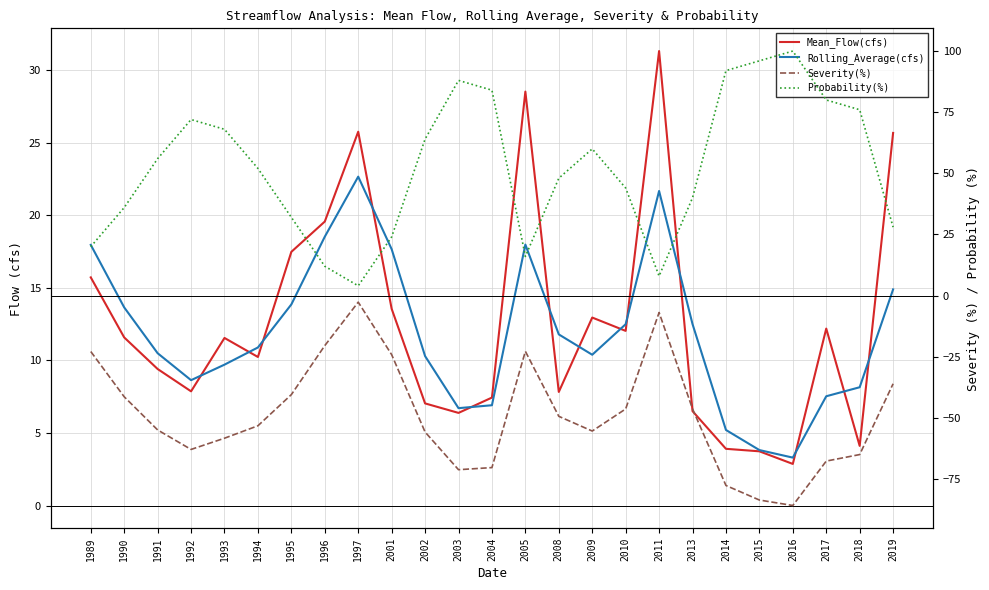

What is the difference between the Mean_Flow(cfs) values at 2018 and 2010?

7.9